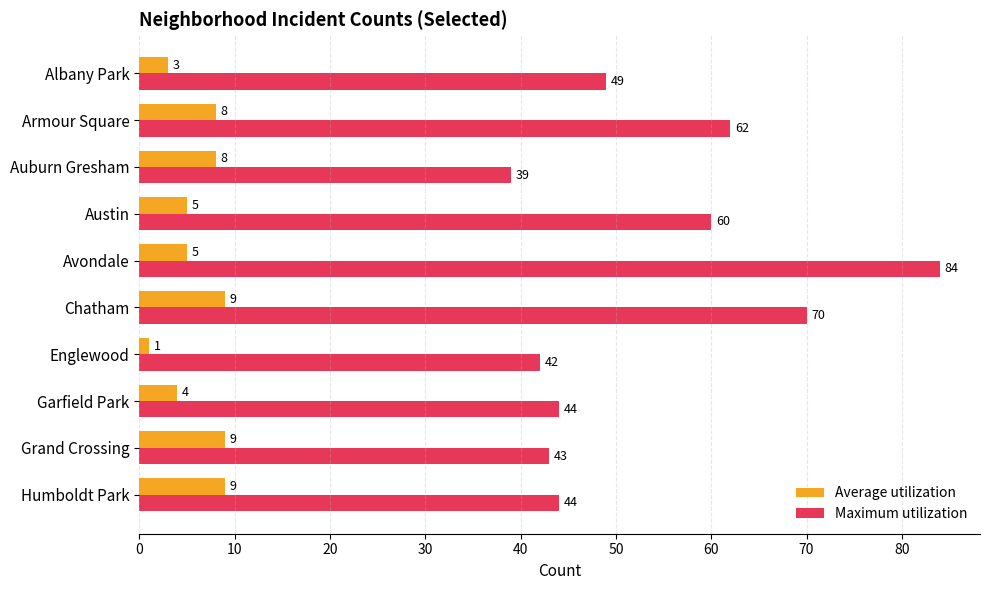

What is the total value across all series at Grand Crossing?

52